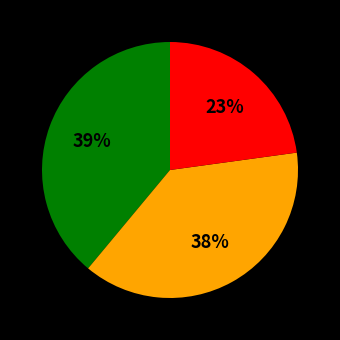

To the nearest percent, what is the difference between the largest and smallest slice percentages?

16%